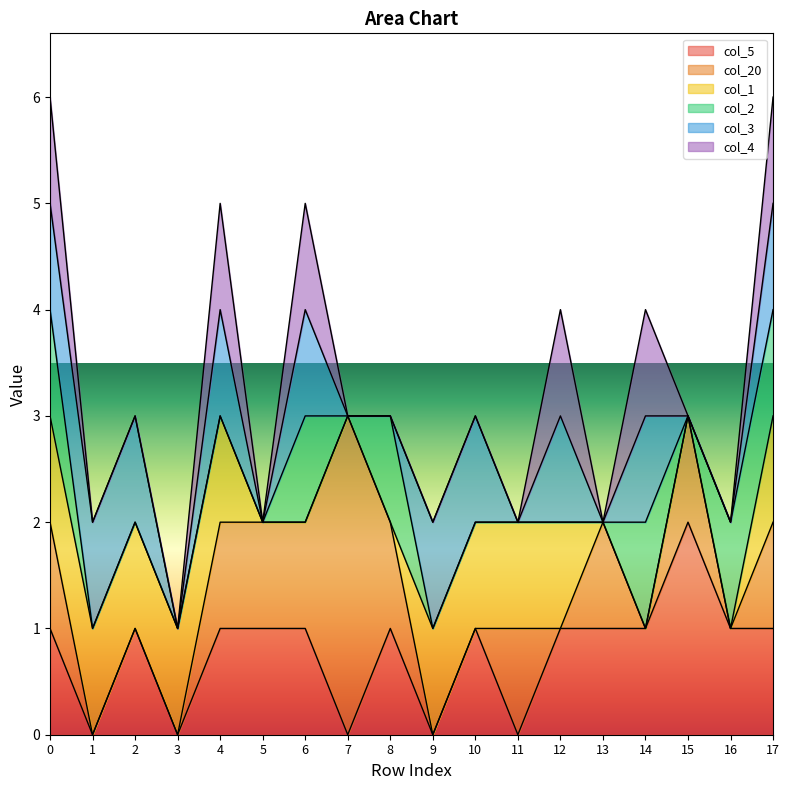

At how many categories does at least one series exceed 0?

18